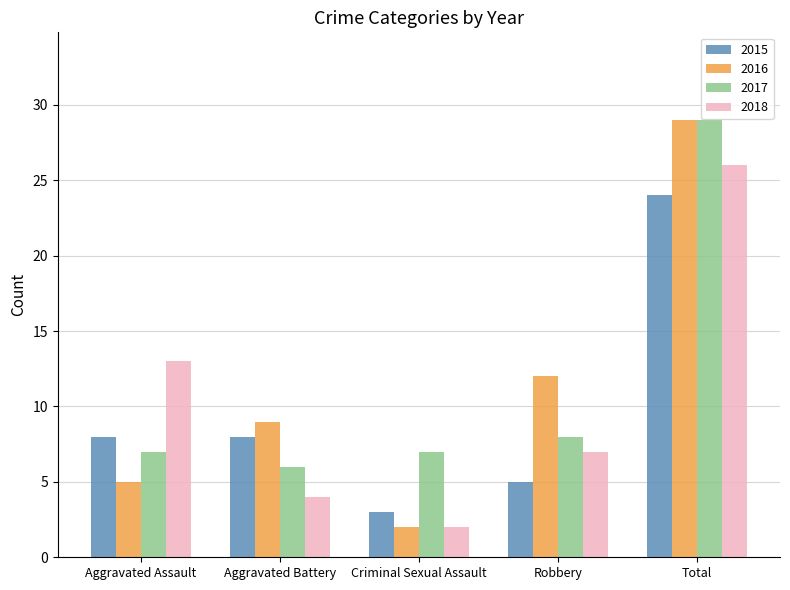

The value of 2015 at Robbery is 2. True or false?

False